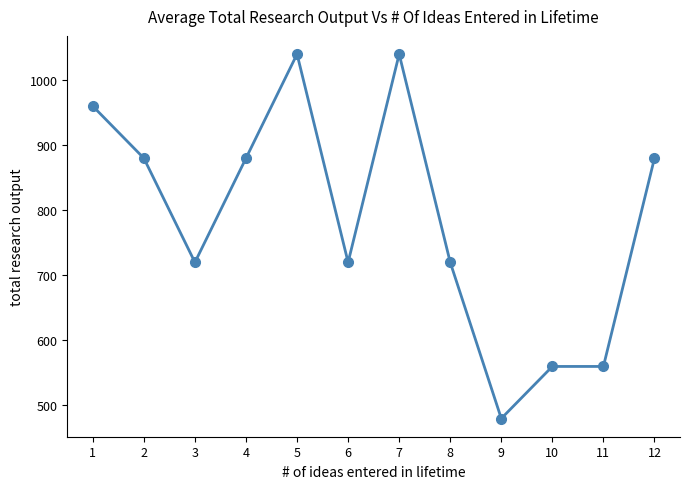

At which label does the data first exceed 880?

1